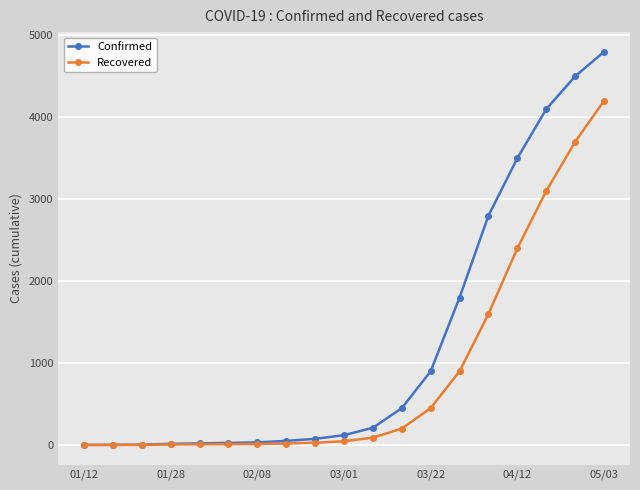

Rank the series by their average value, from highest to lowest.

Confirmed, Recovered